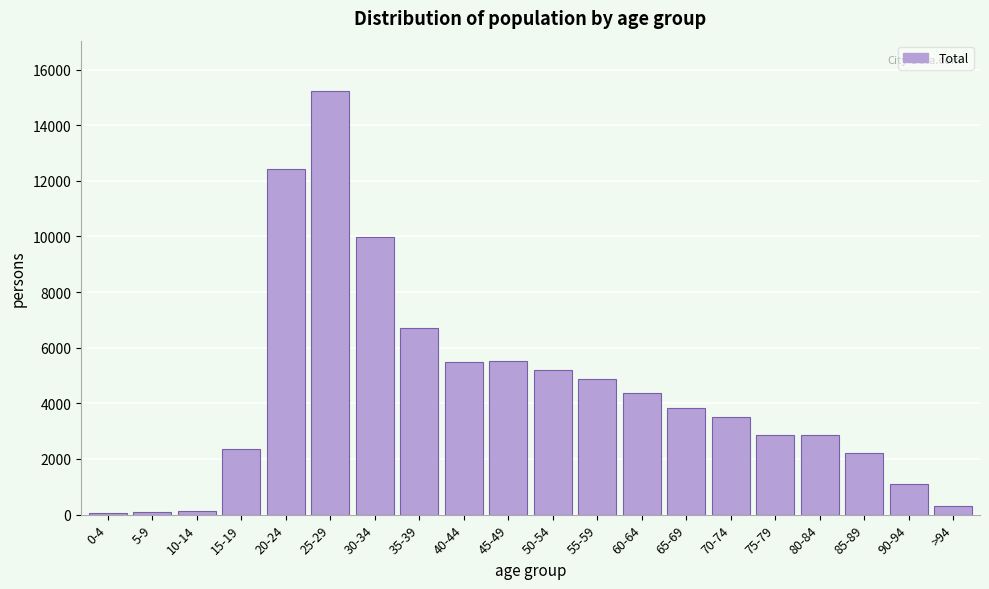

What is the change in value from 35-39 to 90-94?

-5619